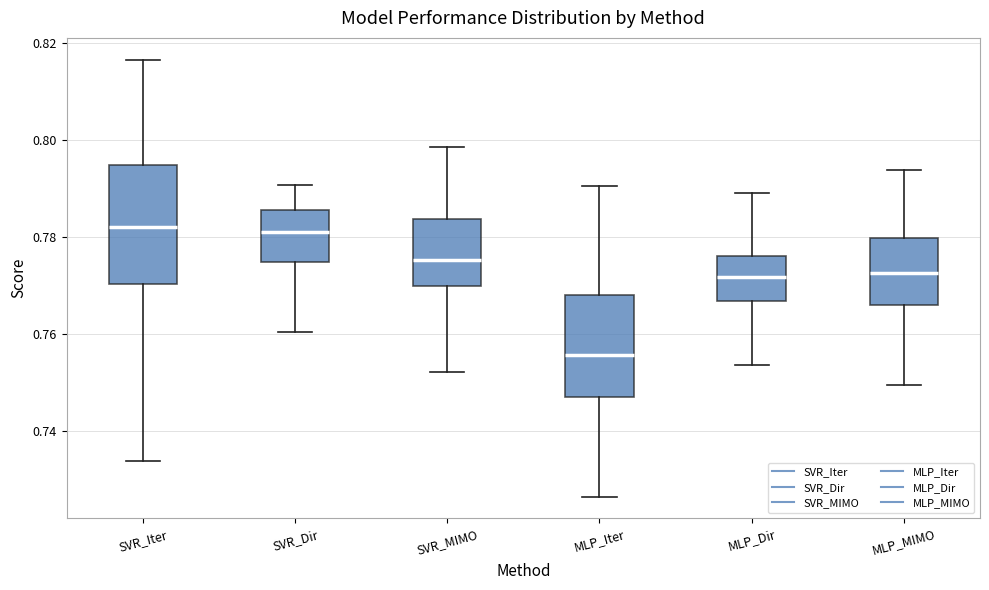

Reading left to right, transcribe this box plot: for each box, give where its median line is, the range the box spans, and where its two whiskers end, as read against the y-axis. The values are not printed on the chart, so give them approximately, as read against the axis.

SVR_Iter: median 0.782, box 0.770 to 0.794, whiskers 0.734 to 0.816
SVR_Dir: median 0.782, box 0.774 to 0.786, whiskers 0.760 to 0.790
SVR_MIMO: median 0.776, box 0.770 to 0.784, whiskers 0.752 to 0.798
MLP_Iter: median 0.756, box 0.748 to 0.768, whiskers 0.726 to 0.790
MLP_Dir: median 0.772, box 0.766 to 0.776, whiskers 0.754 to 0.788
MLP_MIMO: median 0.772, box 0.766 to 0.780, whiskers 0.750 to 0.794